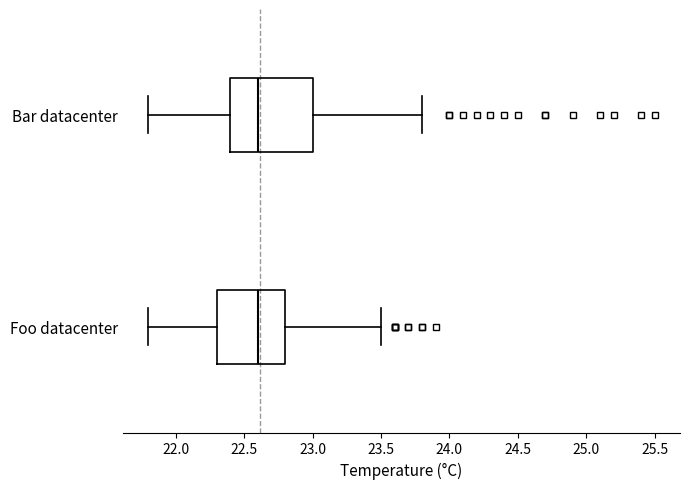

Reading bottom to top, transcribe this box plot: for each box, give where its median line is, the range the box spans, and where its two whiskers end, as read against the x-axis. The values are not printed on the chart, so give them approximately, as read against the axis.

Foo datacenter: median 22.6, box 22.3 to 22.8, whiskers 21.8 to 23.5
Bar datacenter: median 22.6, box 22.4 to 23.0, whiskers 21.8 to 23.8